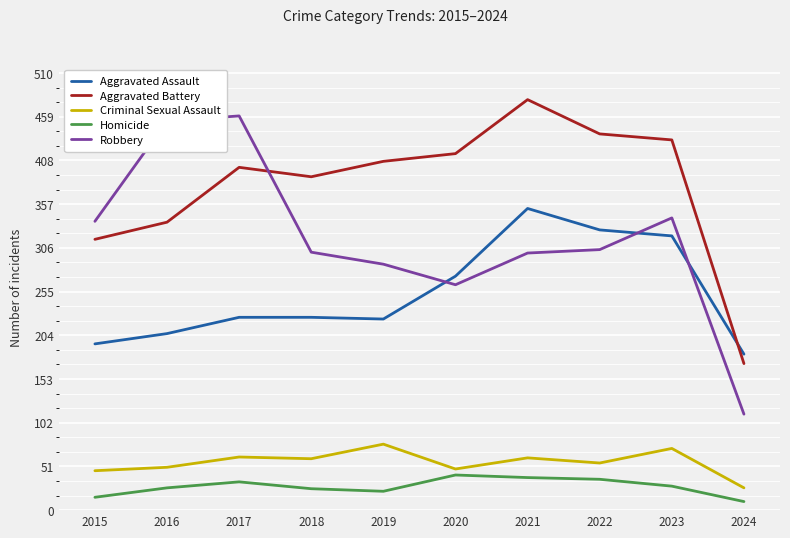

What is the sum of all Aggravated Battery values?

3785